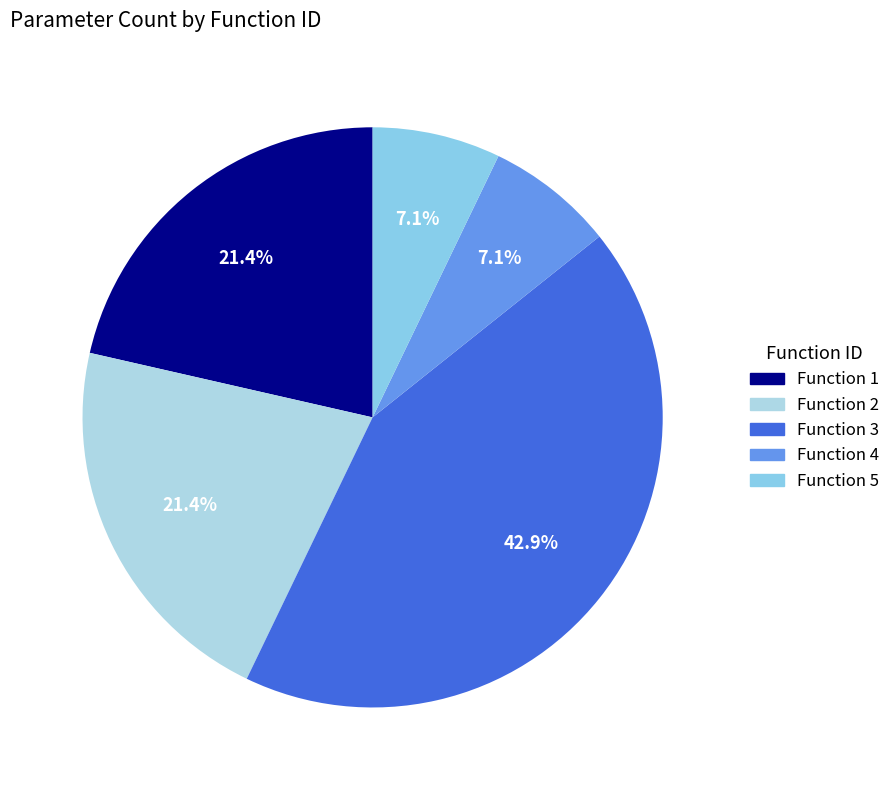

Count the number of slices in the pie.

5